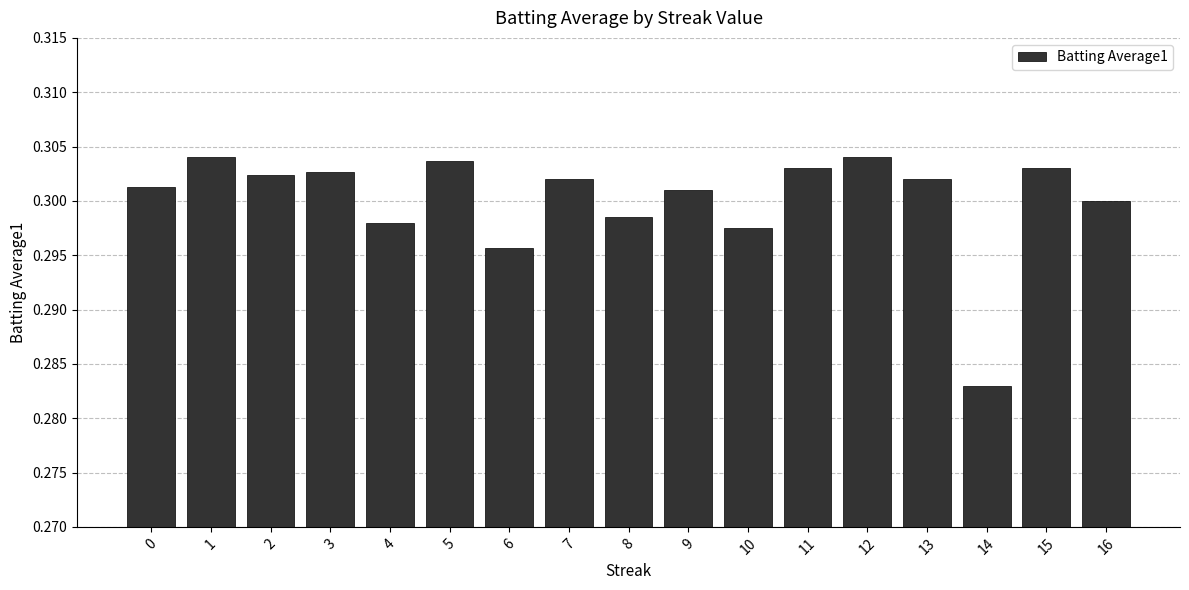

Is it true that the value at 4 is 0.2?

False